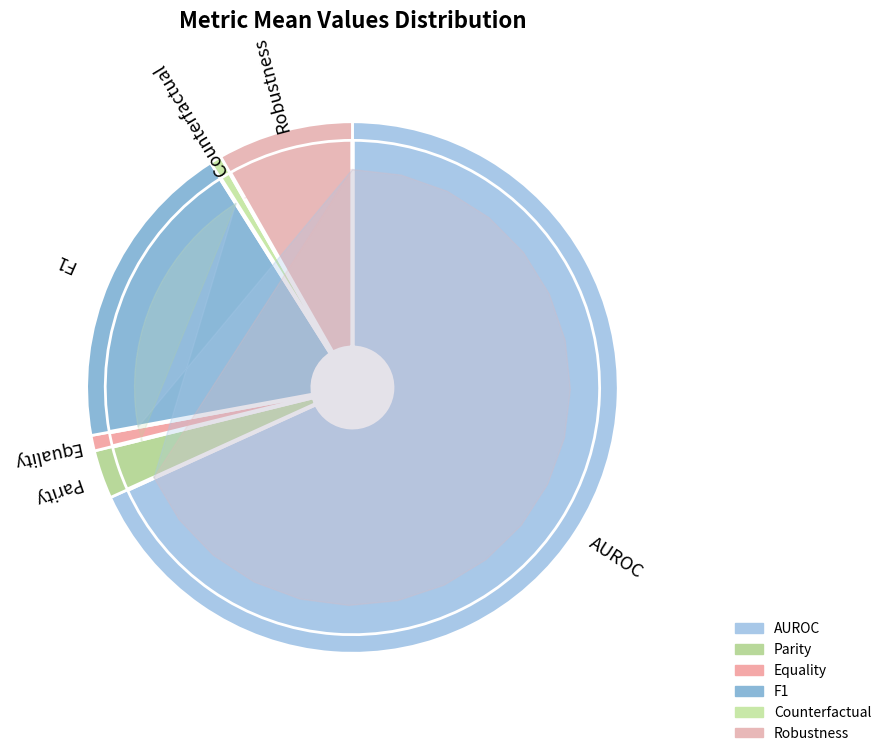

What is the change in value from F1 to Counterfactual?

-0.2